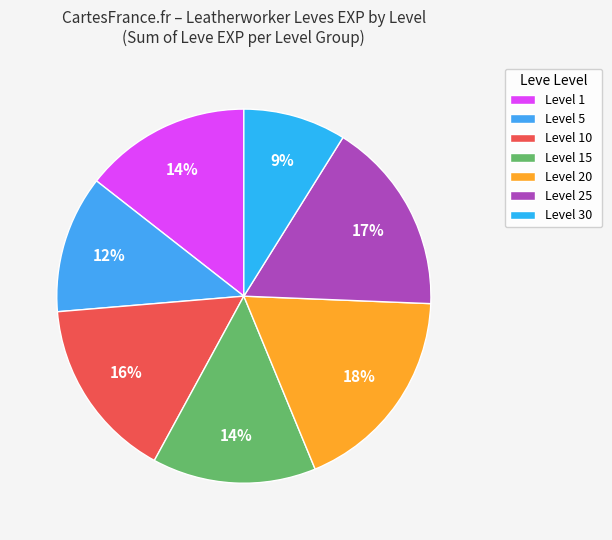

To the nearest percent, what is the average slice percentage?

14%